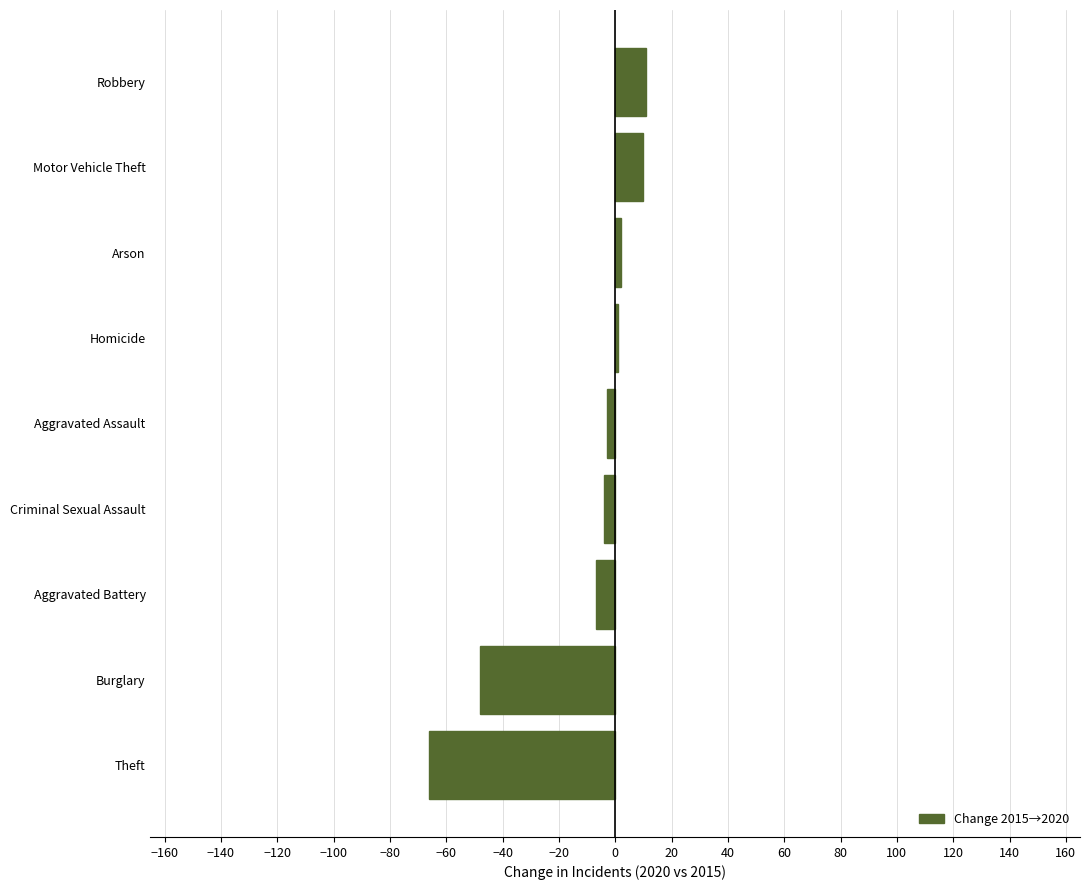

What is the average value?

-12